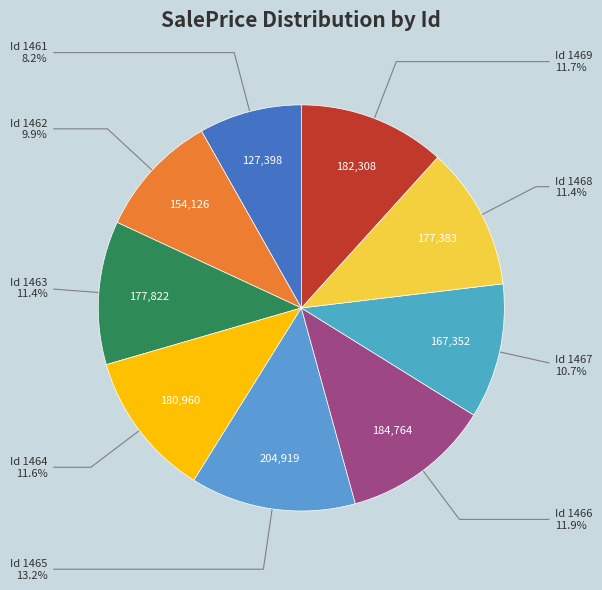

How many segments does this pie chart have?

9